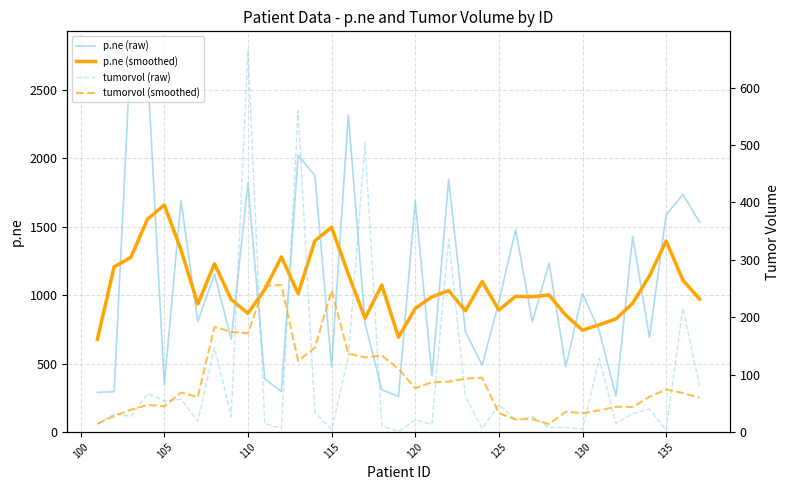

Which series has the largest total across all categories?

p.ne (raw)